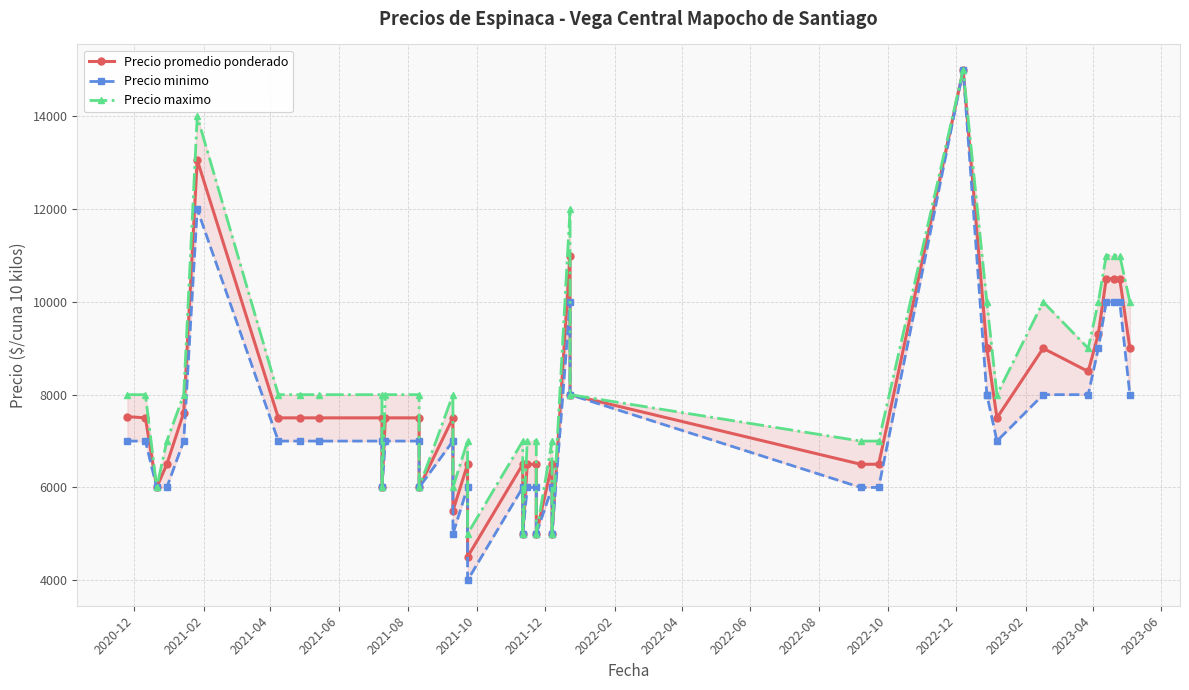

Is this an area chart (filled region under the line)?

No